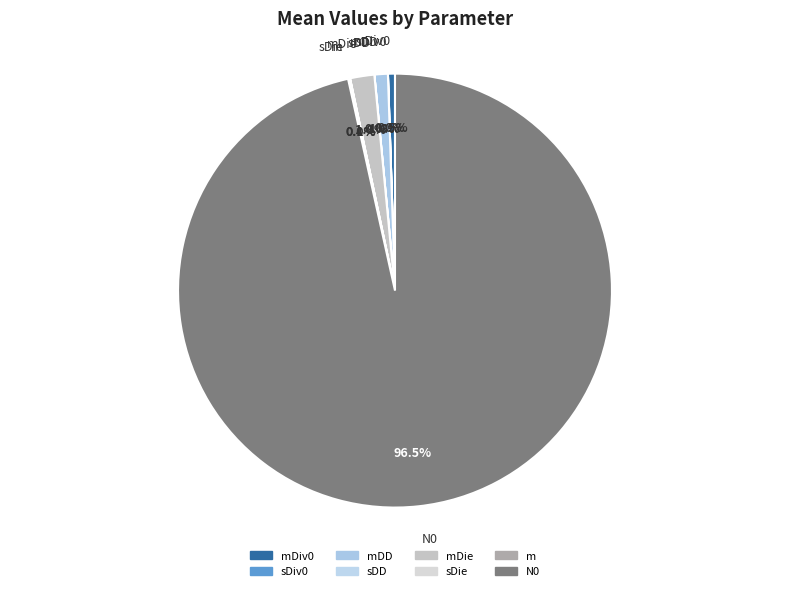

What is the largest slice in the pie chart?

N0